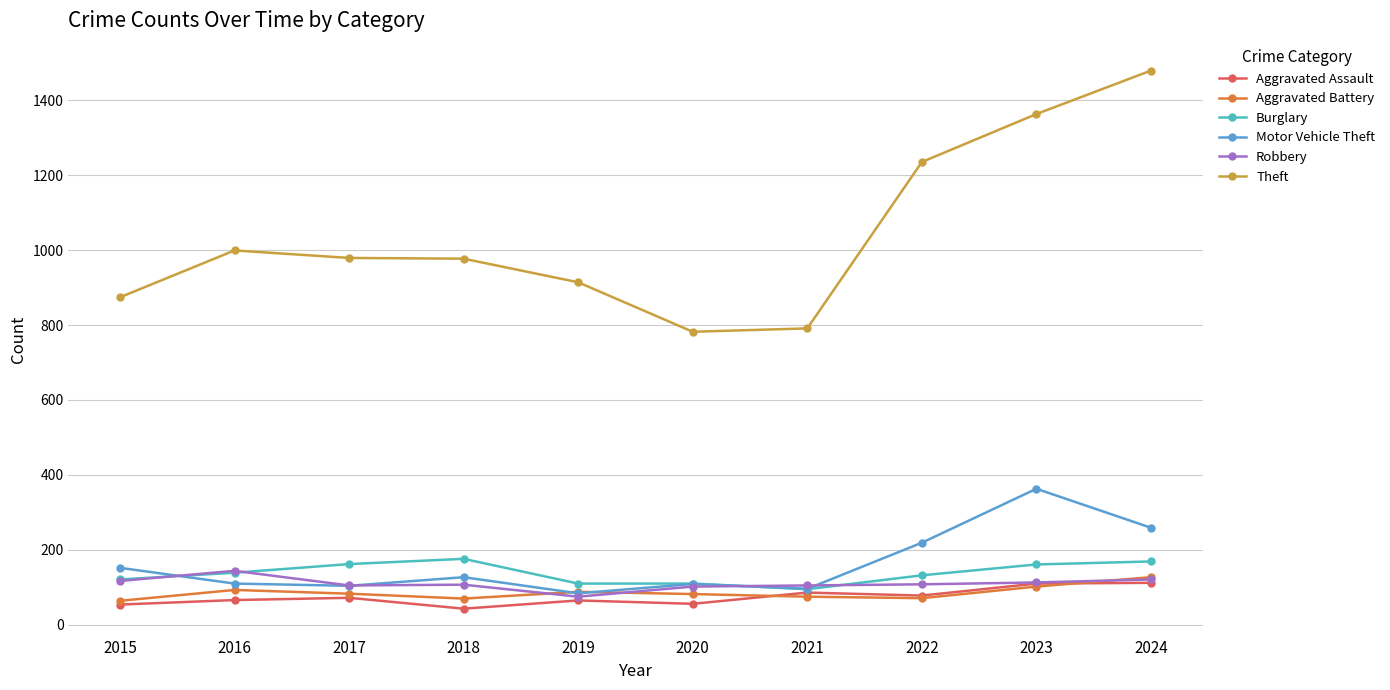

Is it true that Robbery equals 171 at 2018?

False